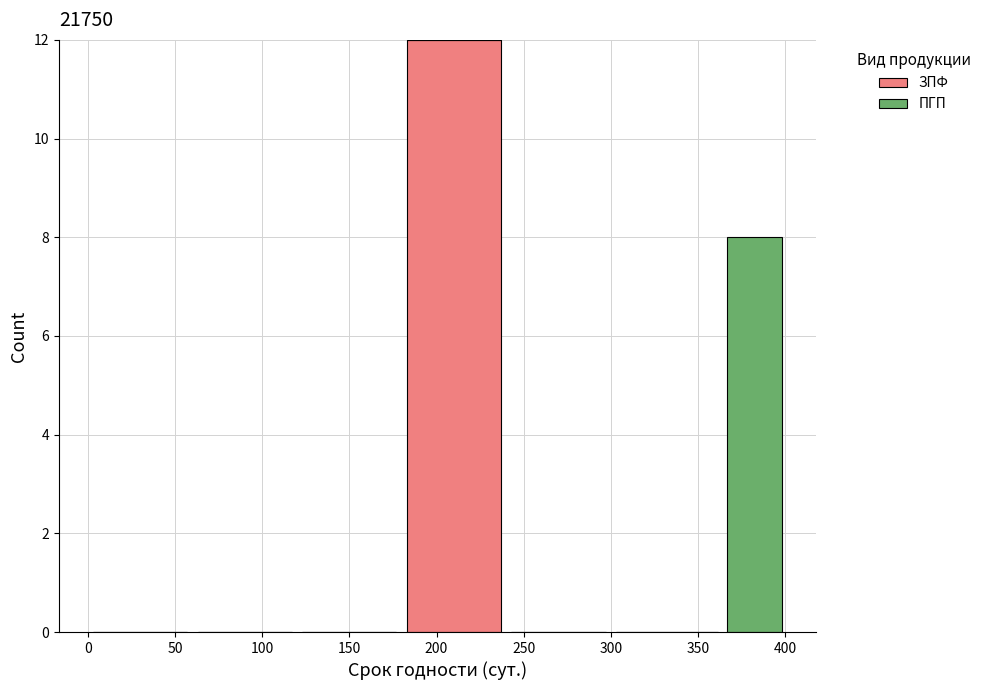

Which range on the x-axis has the tallest stacked bar (by total height)?

180 to 240